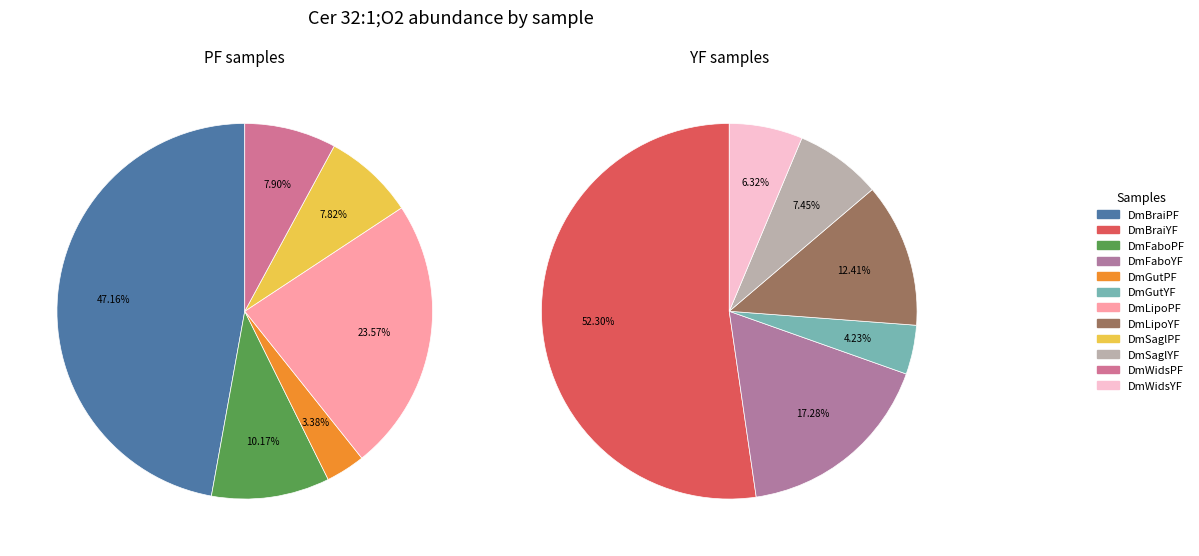

Do DmWidsYF and DmLipoYF together represent more than half of the pie?

No